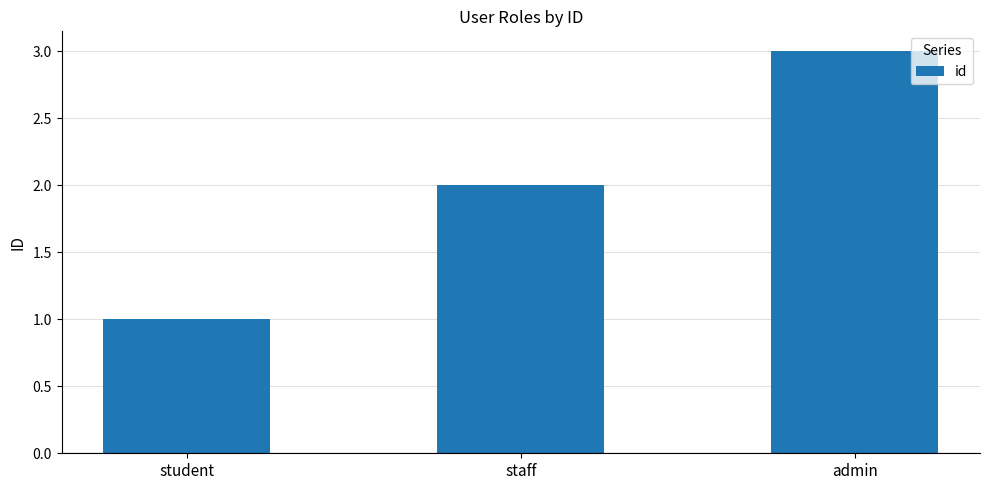

The value at staff is 2. True or false?

True